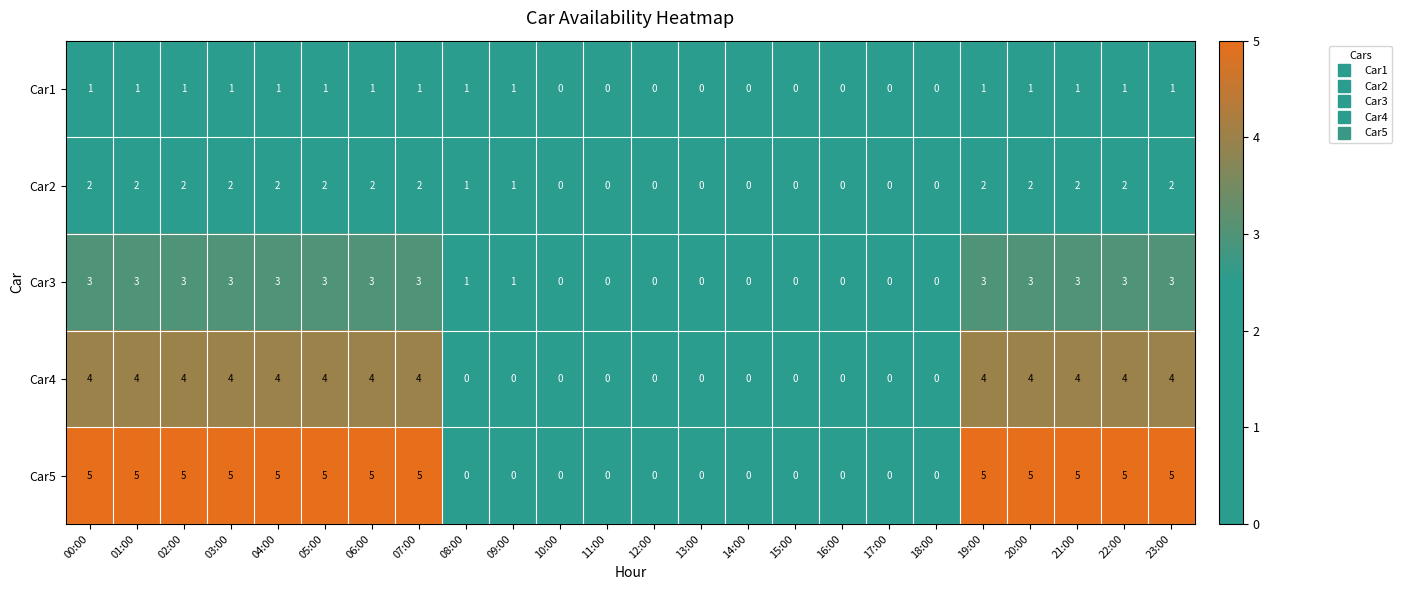

Which series has the largest total across all categories?

Car5